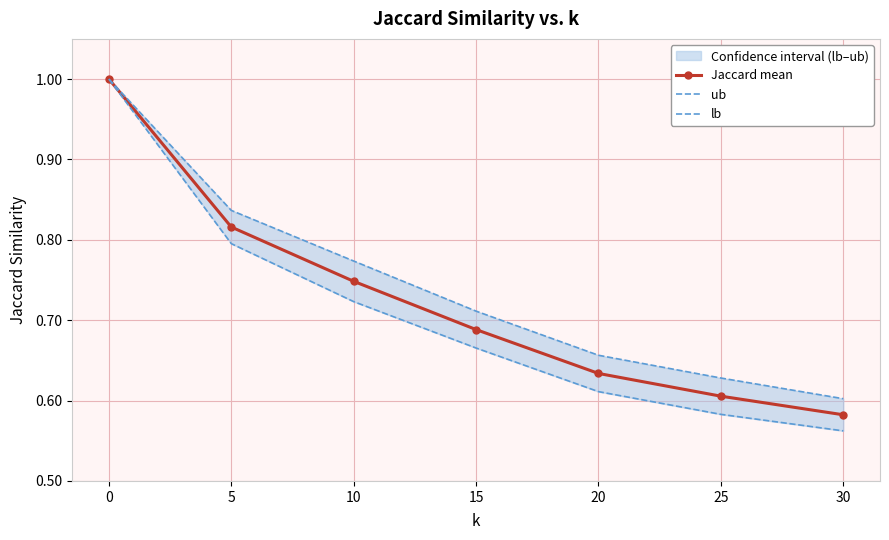

What is the average value of the ub series?

0.7